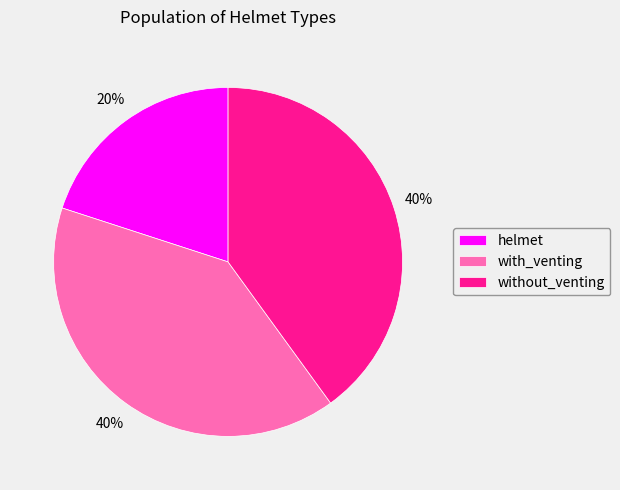

To the nearest percent, what is the difference between the largest and smallest slice percentages?

20%